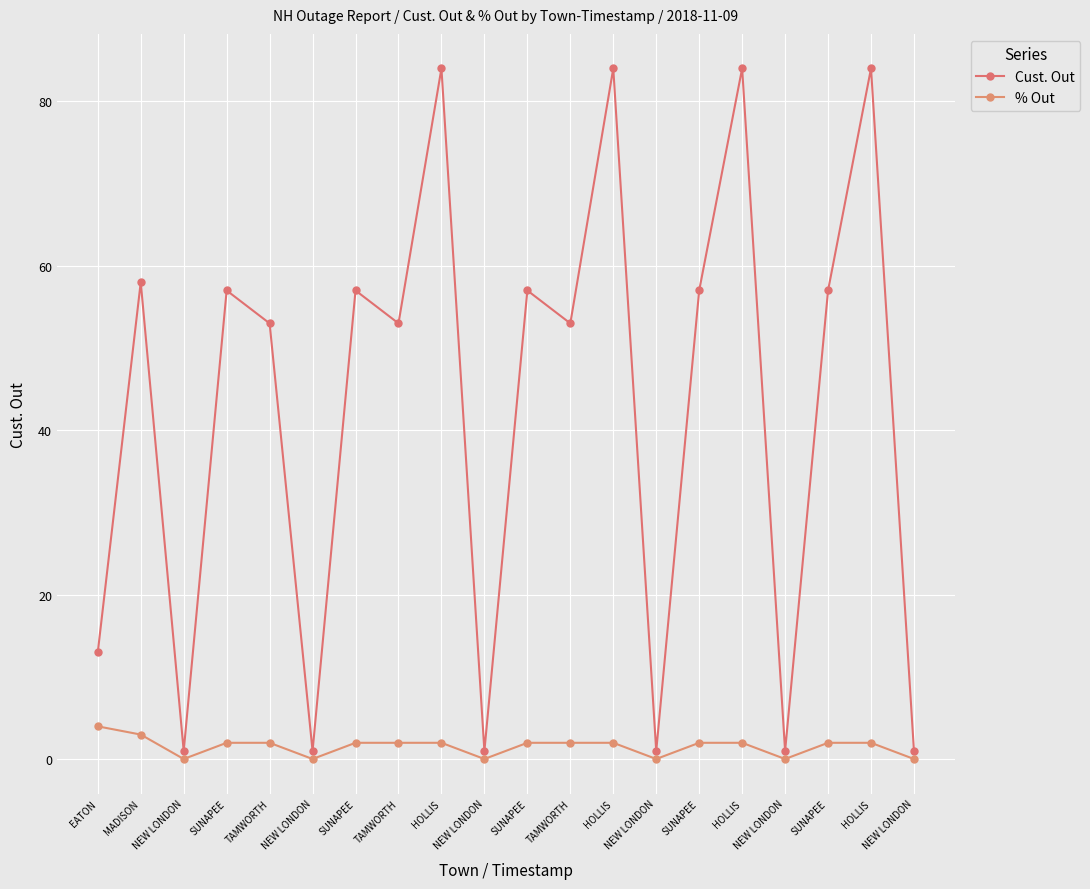

Reading left to right, extract all data points from this chart.

Cust. Out: 13.0	58.0	1.0	57.0	53.0	1.0	57.0	53.0	84.0	1.0	57.0	53.0	84.0	1.0	57.0	84.0	1.0	57.0	84.0	1.0
% Out: 4.0	3.0	0.0	2.0	2.0	0.0	2.0	2.0	2.0	0.0	2.0	2.0	2.0	0.0	2.0	2.0	0.0	2.0	2.0	0.0